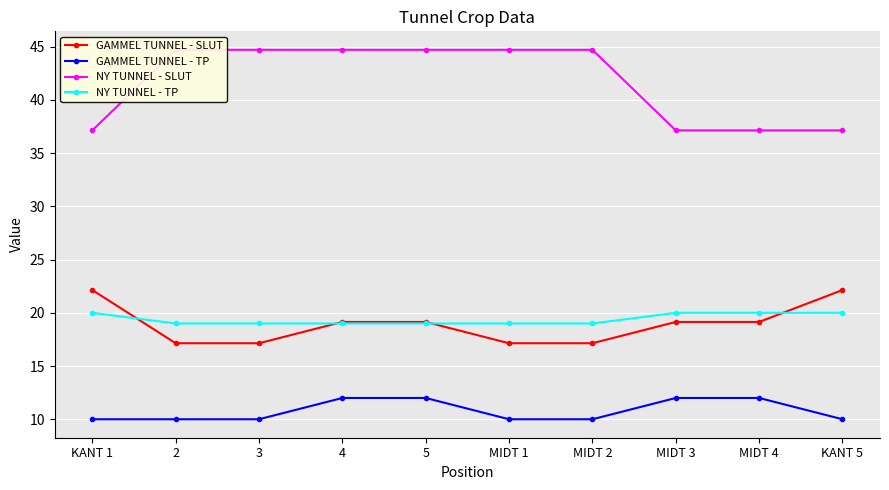

What is the minimum value for NY TUNNEL - SLUT?

37.1